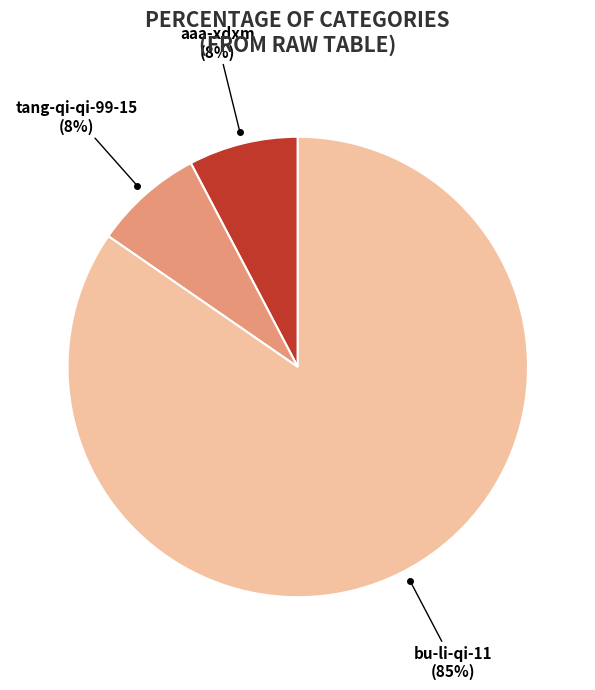

The tang-qi-qi-99-15 slice represents 8% of the pie. True or false?

True